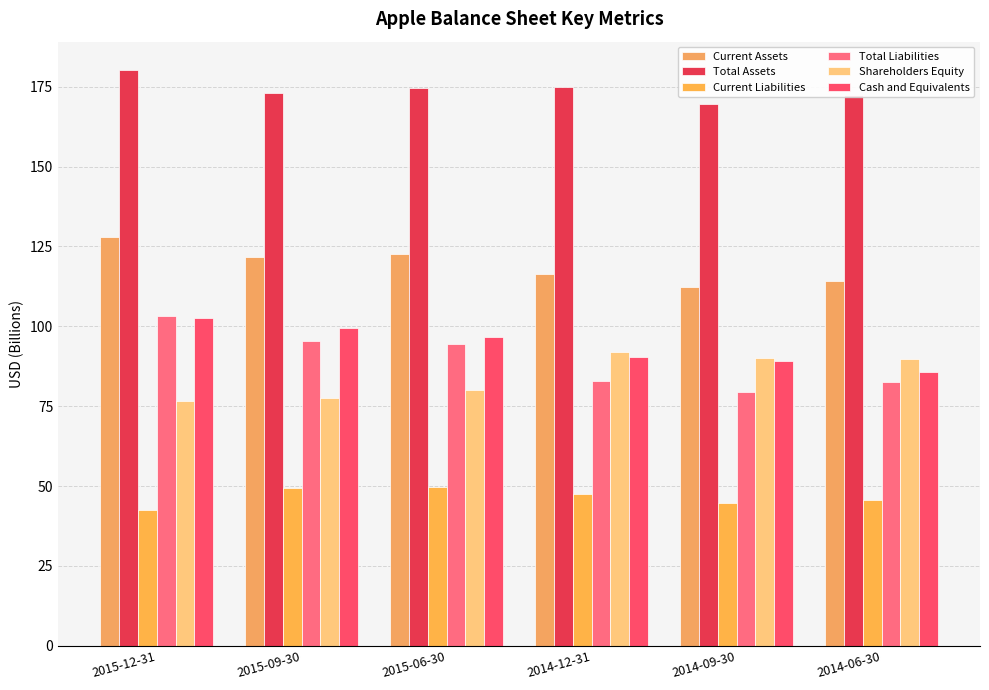

How many bars are there in total?

36